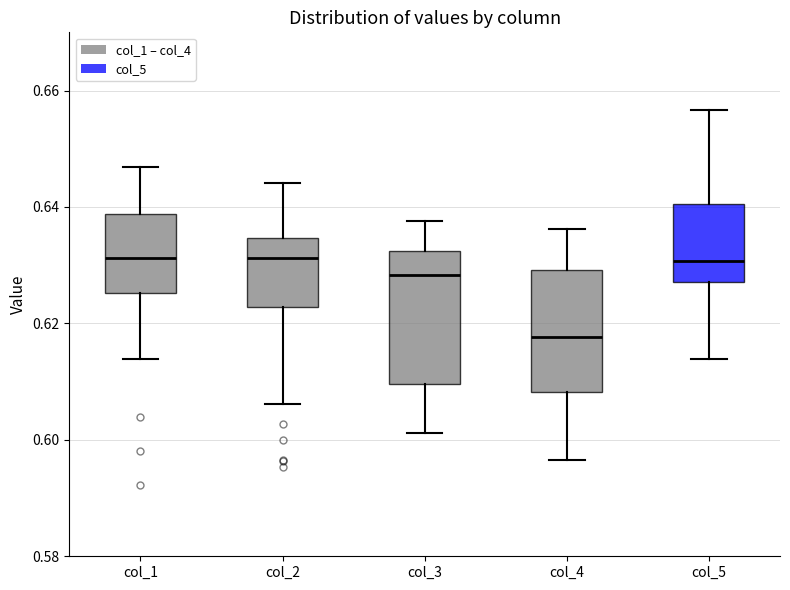

Reading left to right, read every box against the y-axis: the position of its median line, the range the box covers, and the ends of its whiskers. The values are not printed on the chart, so give them approximately, as read against the axis.

col_1: median 0.632, box 0.626 to 0.638, whiskers 0.614 to 0.646
col_2: median 0.632, box 0.622 to 0.634, whiskers 0.606 to 0.644
col_3: median 0.628, box 0.610 to 0.632, whiskers 0.602 to 0.638
col_4: median 0.618, box 0.608 to 0.630, whiskers 0.596 to 0.636
col_5: median 0.630, box 0.628 to 0.640, whiskers 0.614 to 0.656